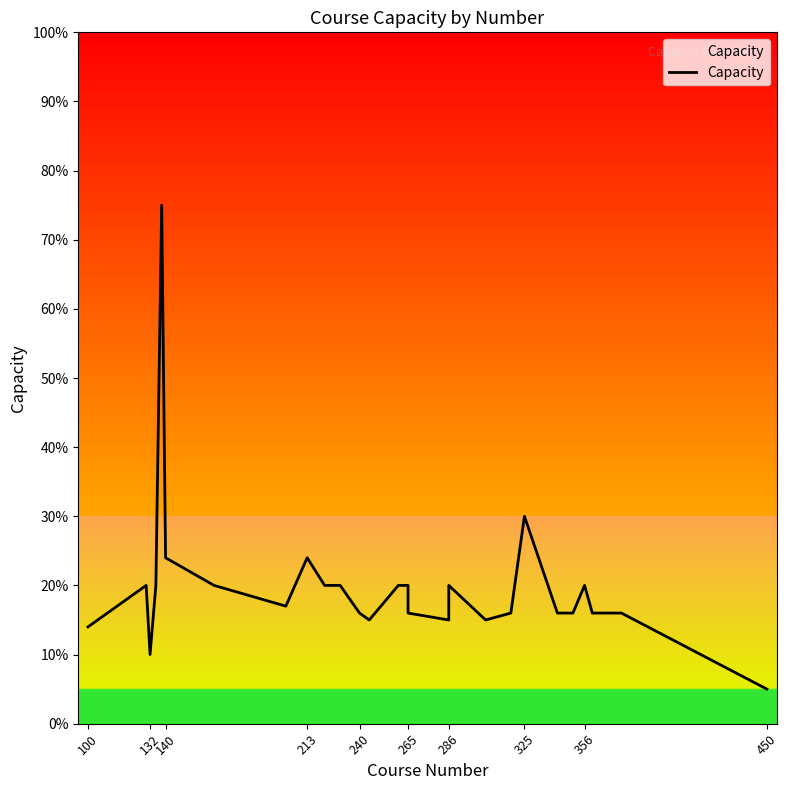

How many points are higher than both their immediate neighbors (excluding endpoints)?

6